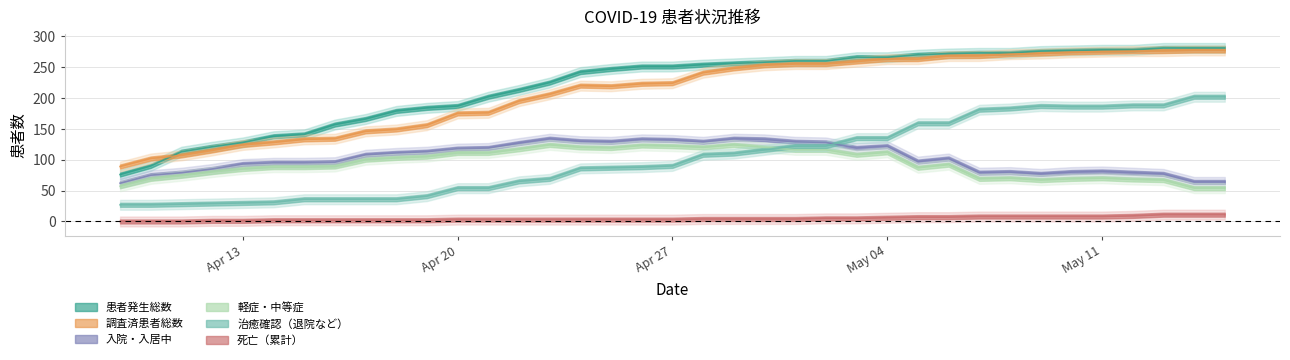

List the labels in order of 調査済患者総数 value, largest first.

2020-05-14, 2020-05-15, 2020-05-12, 2020-05-13, 2020-05-11, 2020-05-10, 2020-05-09, 2020-05-08, 2020-05-06, 2020-05-07, 2020-05-04, 2020-05-05, 2020-05-03, 2020-05-01, 2020-05-02, 2020-04-30, 2020-04-29, 2020-04-28, 2020-04-27, 2020-04-26, 2020-04-24, 2020-04-25, 2020-04-23, 2020-04-22, 2020-04-21, 2020-04-20, 2020-04-19, 2020-04-18, 2020-04-17, 2020-04-16, 2020-04-15, 2020-04-14, 2020-04-13, 2020-04-12, 2020-04-11, 2020-04-10, 2020-04-09